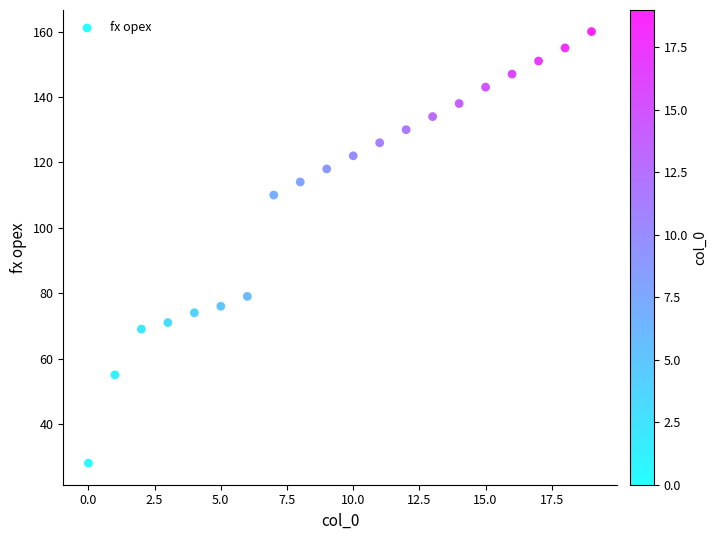

What is the range of Y values (max minus min)?

132